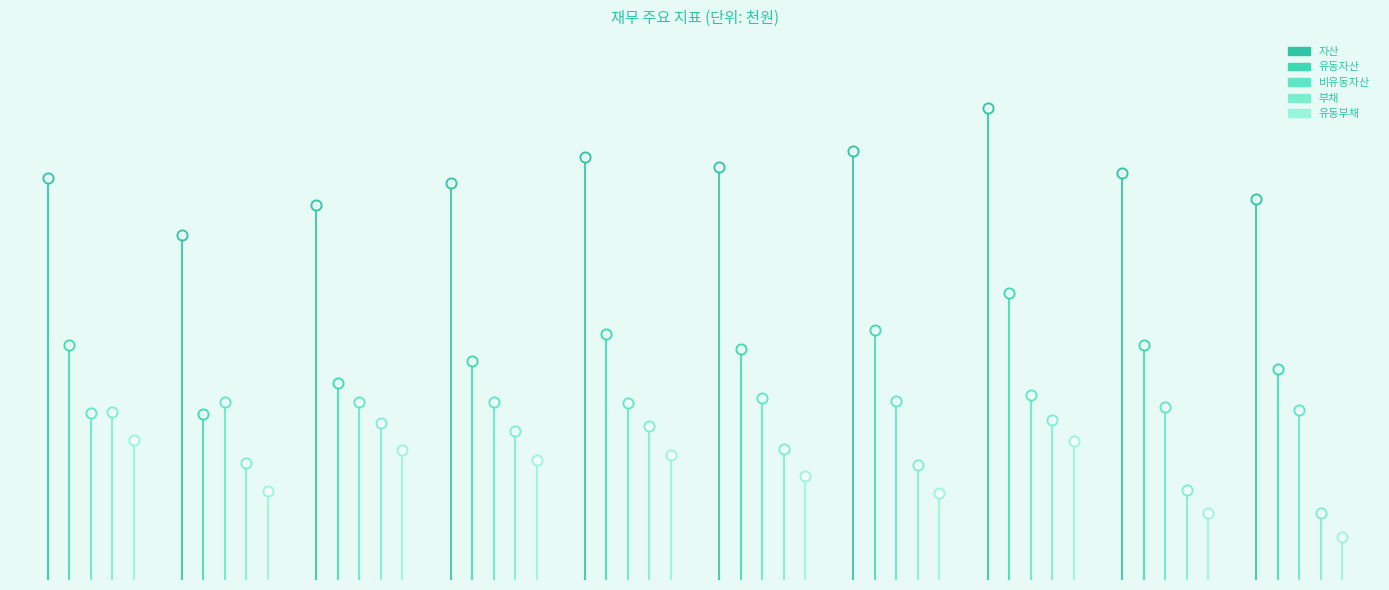

Which series has the widest spread of Y values?

자산